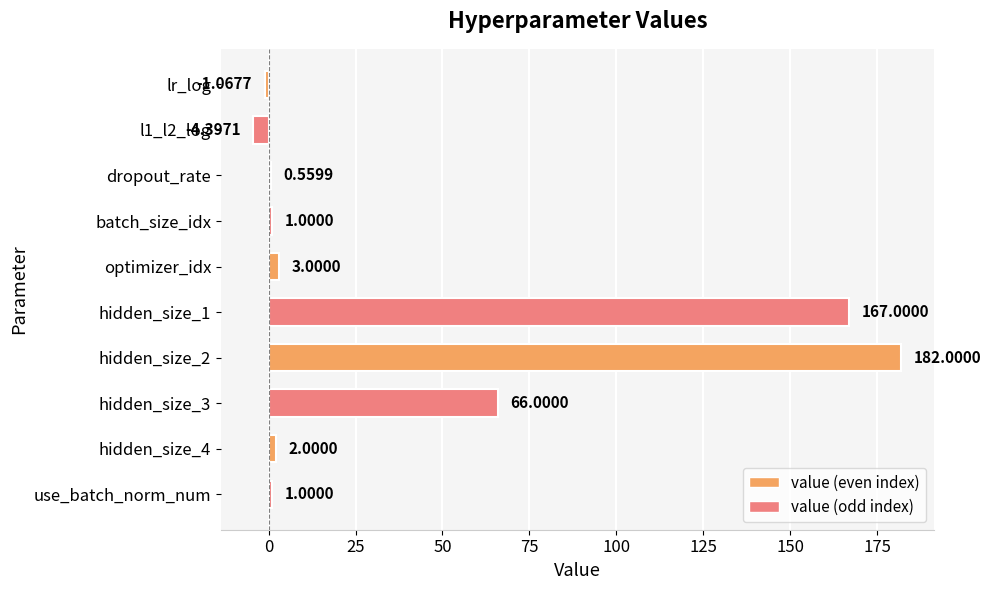

Count the number of categories in the chart.

10